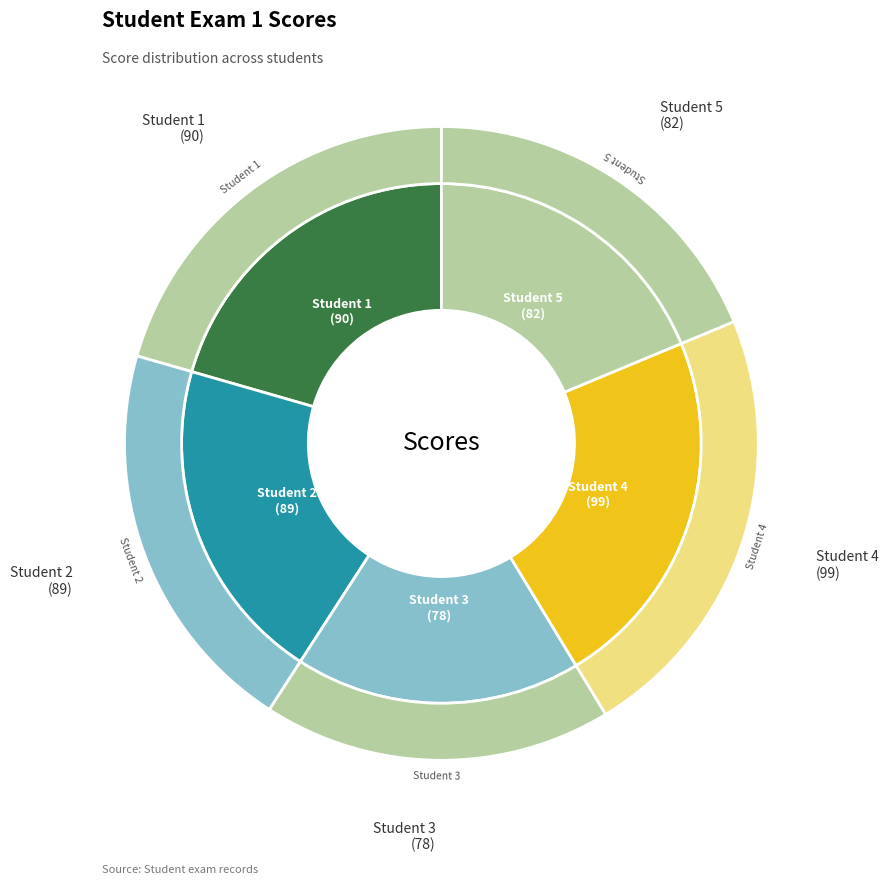

To the nearest percent, what portion does 2 represent?

20%